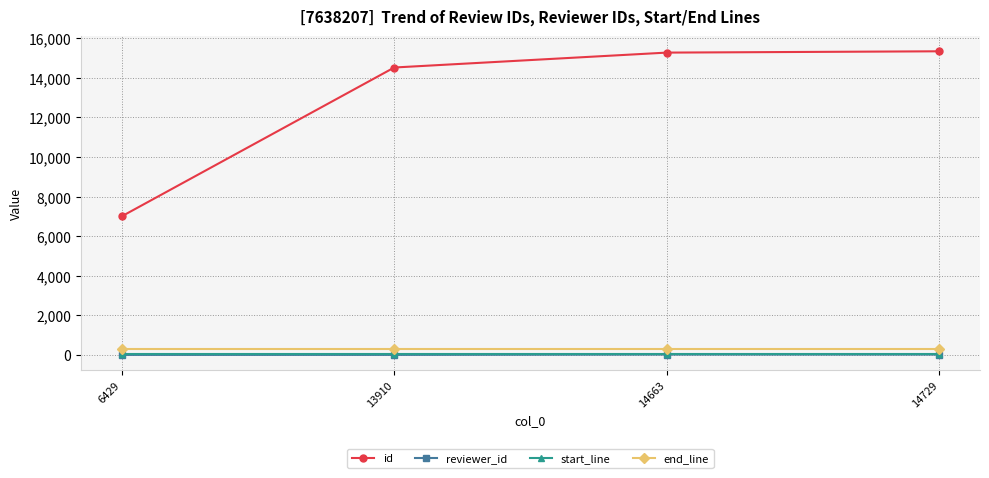

How many lines are shown in the chart?

4